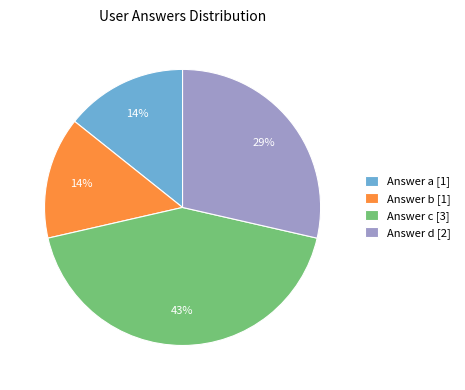

To the nearest percent, what portion does Answer a [1] represent?

14%